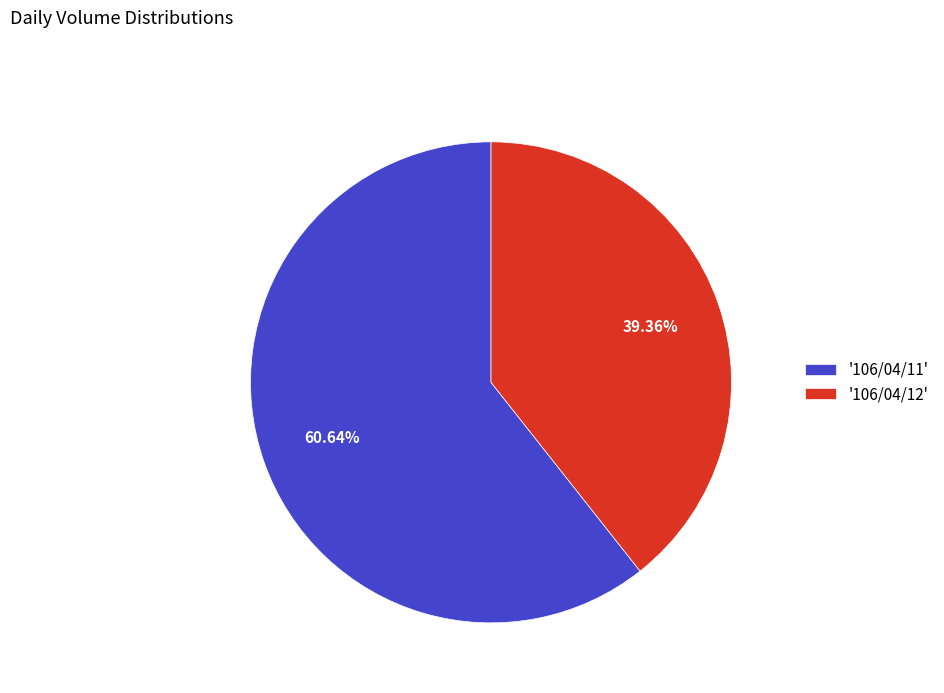

What is the majority slice?

'106/04/11'